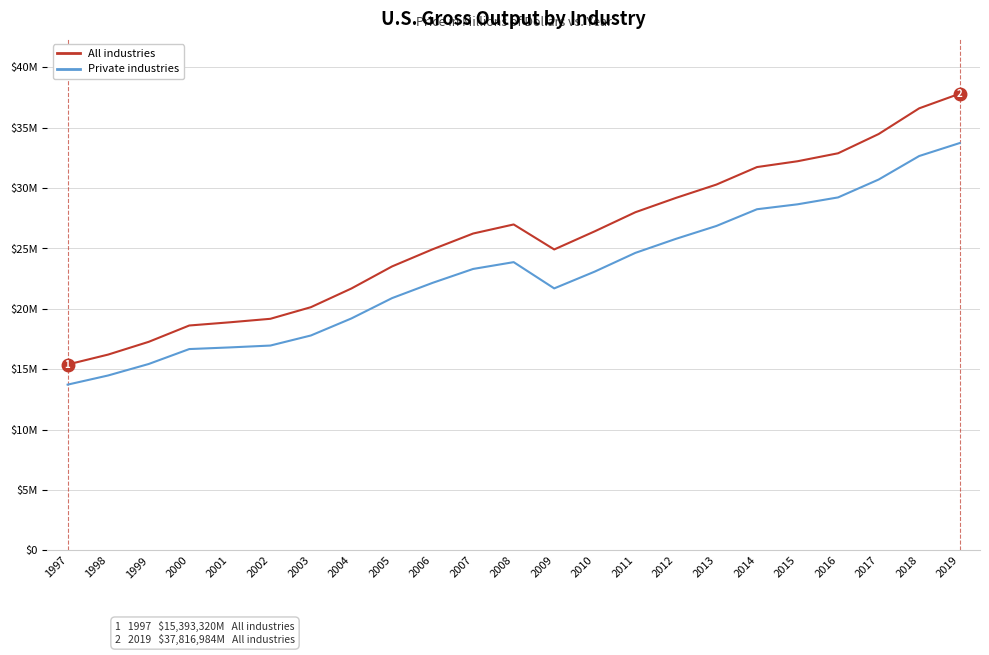

What is the difference between the second highest and second lowest values in the All industries series?

20386621